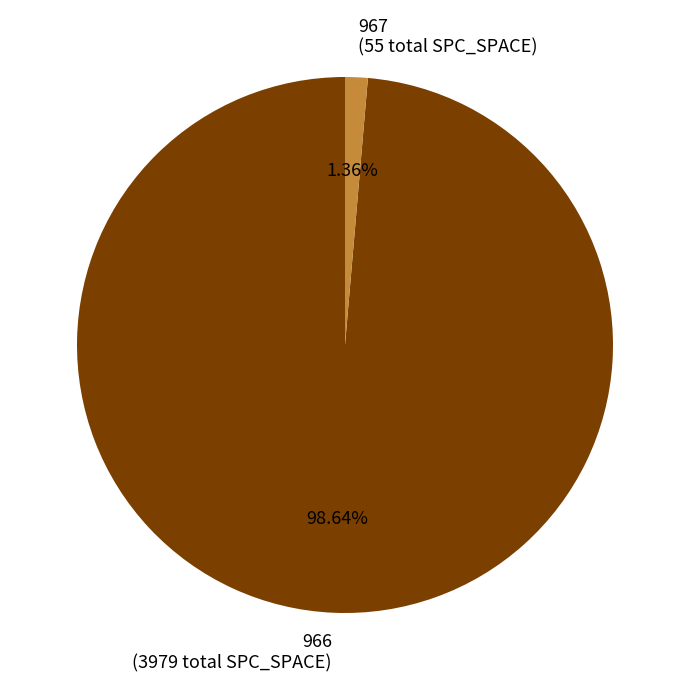

Between 967 (55 total SPC_SPACE) and 966 (3979 total SPC_SPACE), which is larger?

966 (3979 total SPC_SPACE)